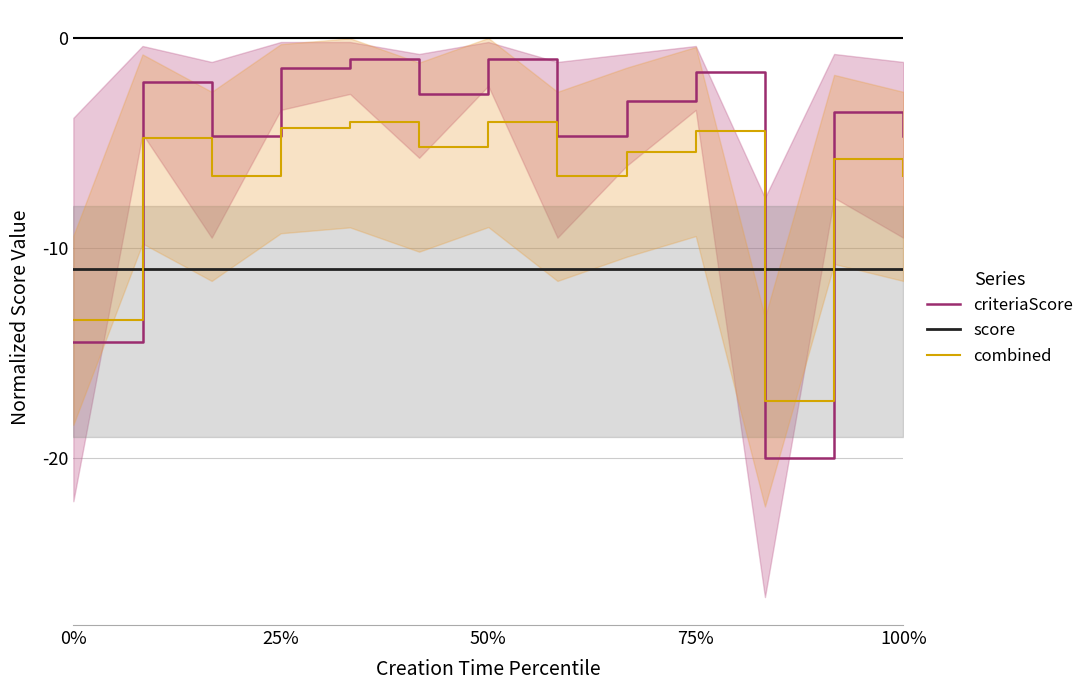

Does the chart display data point markers on the line(s)?

No